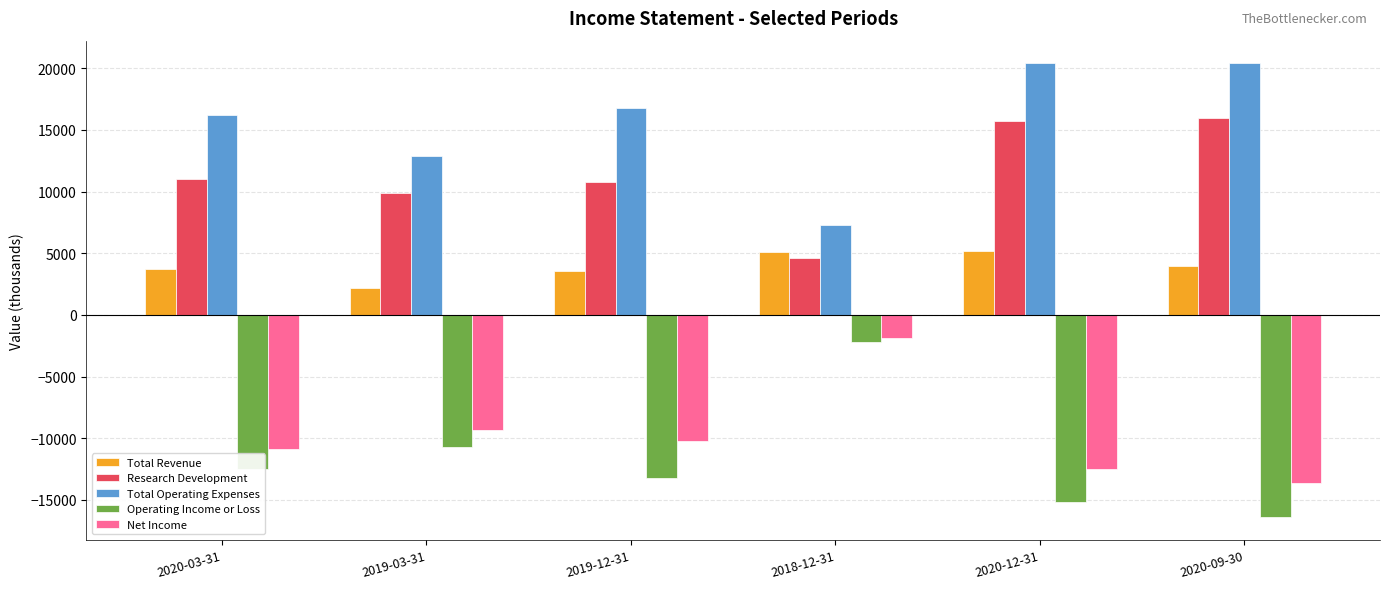

What is the difference between the maximum and minimum values in the Operating Income or Loss series?

14200